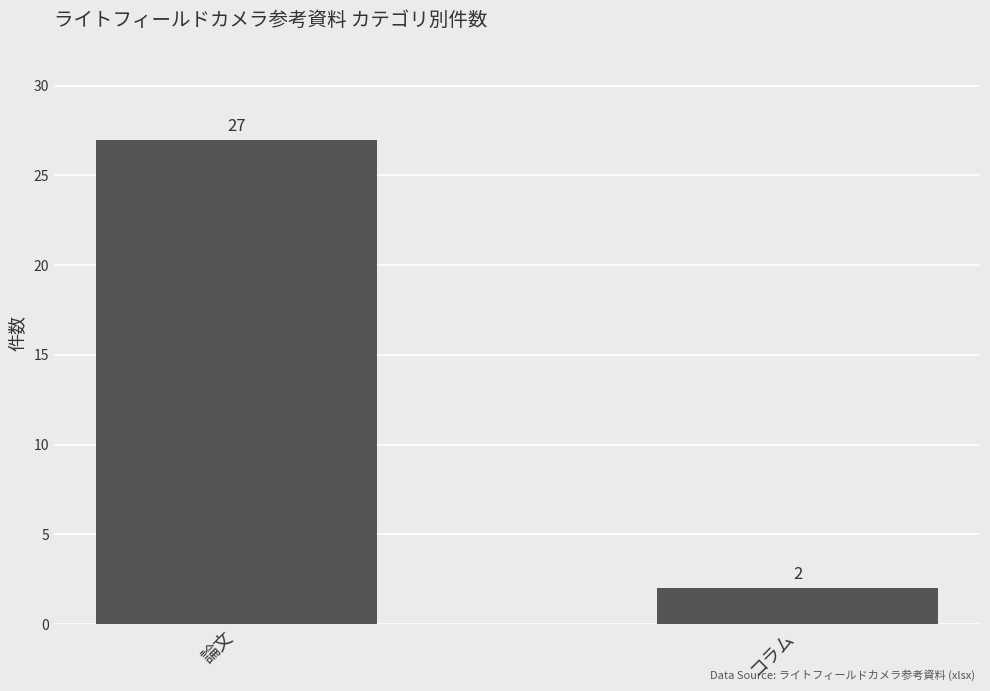

Rank the categories by value from highest to lowest.

論文, コラム